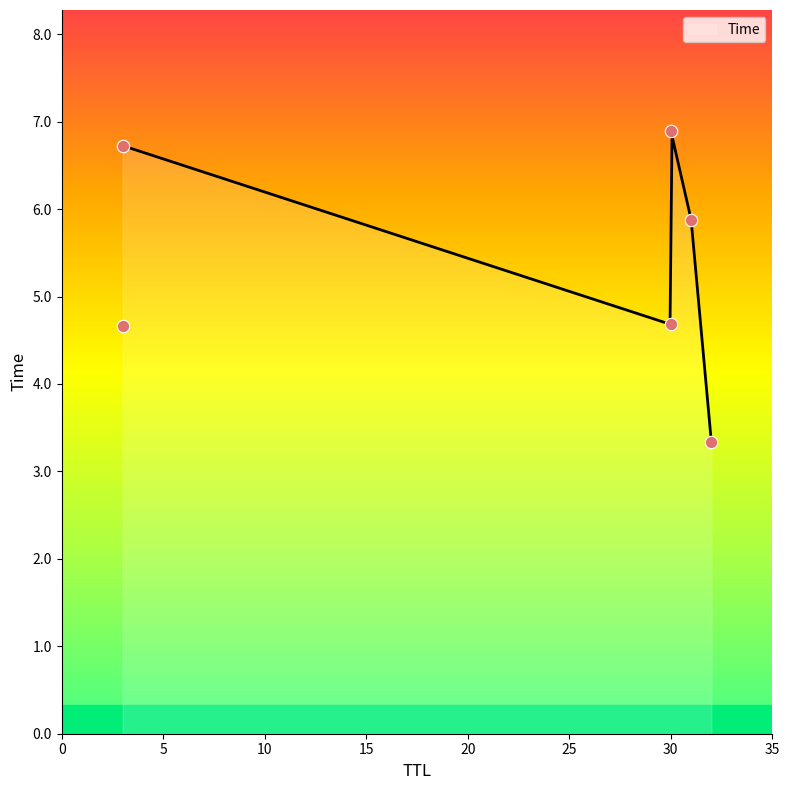

What is the change in value from 3 to 30?

+0.2